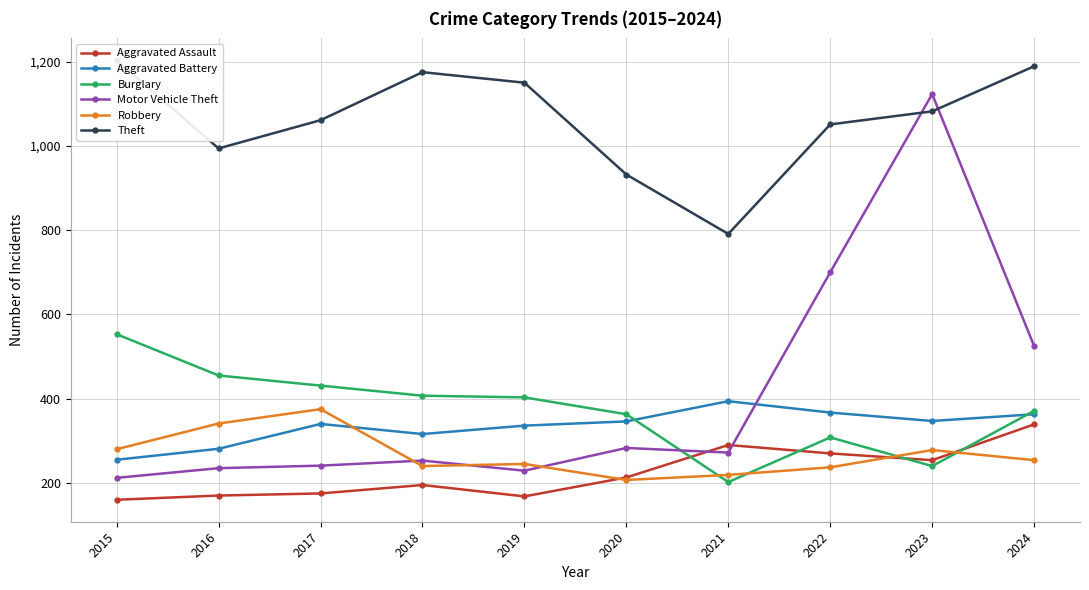

Which category has the highest value in the Theft series?

2015